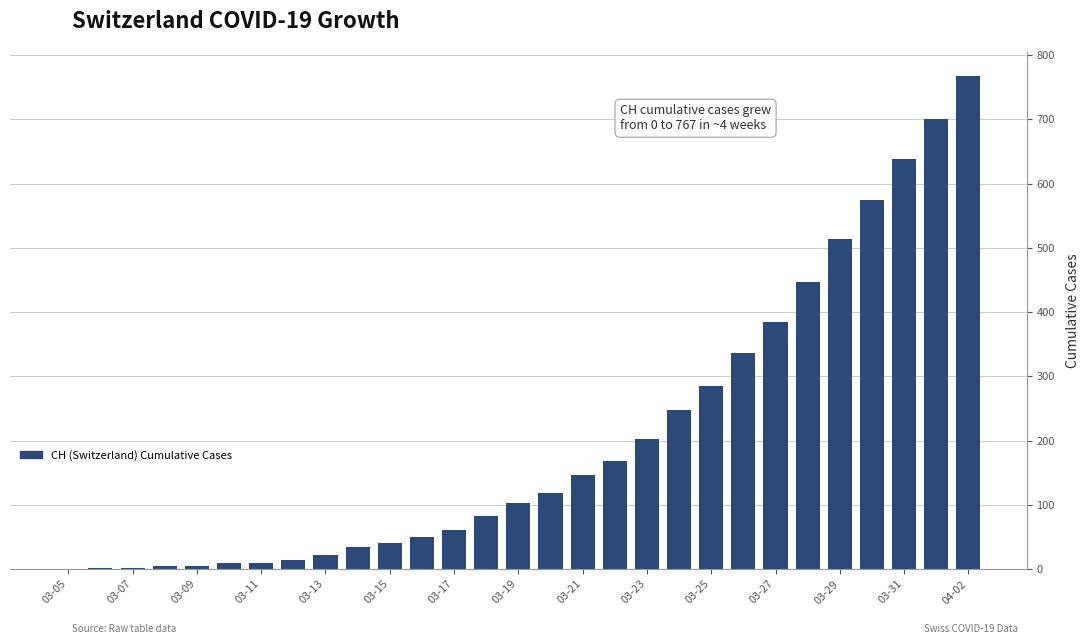

What is the sum of all values?

5967